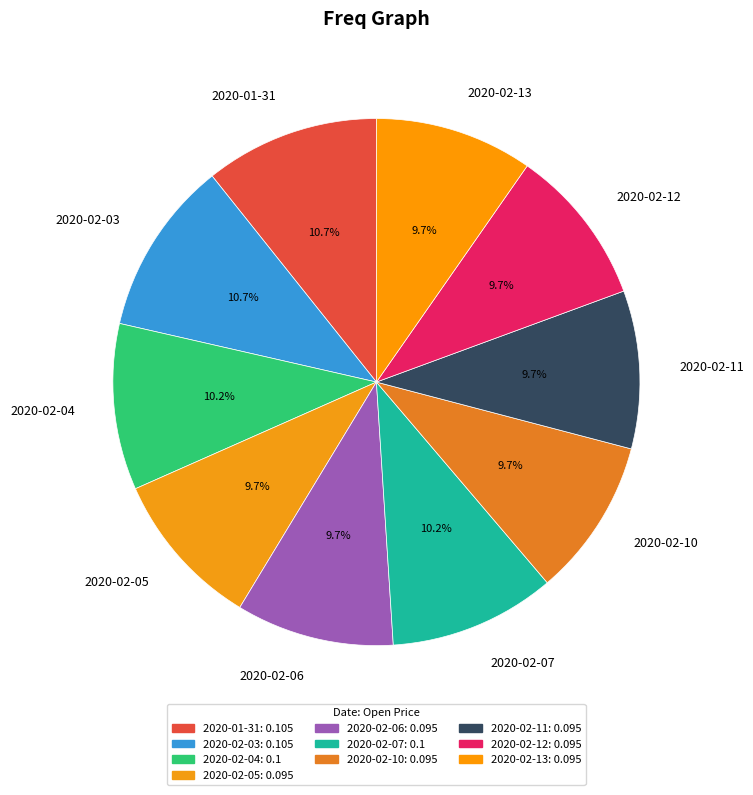

Which has a higher value, 2020-02-12 or 2020-02-04?

2020-02-04